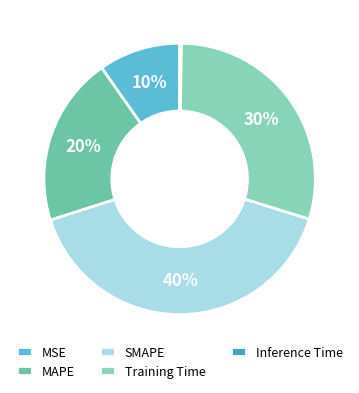

True or false: Training Time accounts for 36% of the total.

False